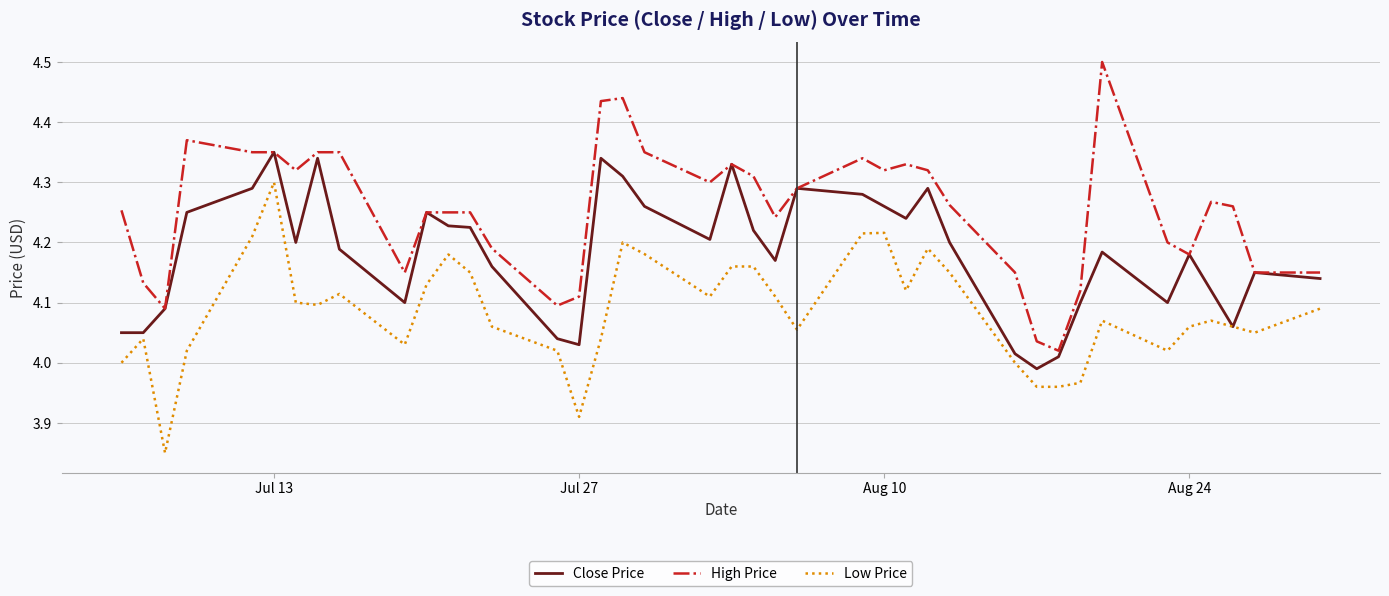

At how many categories does at least one series exceed 4?

40